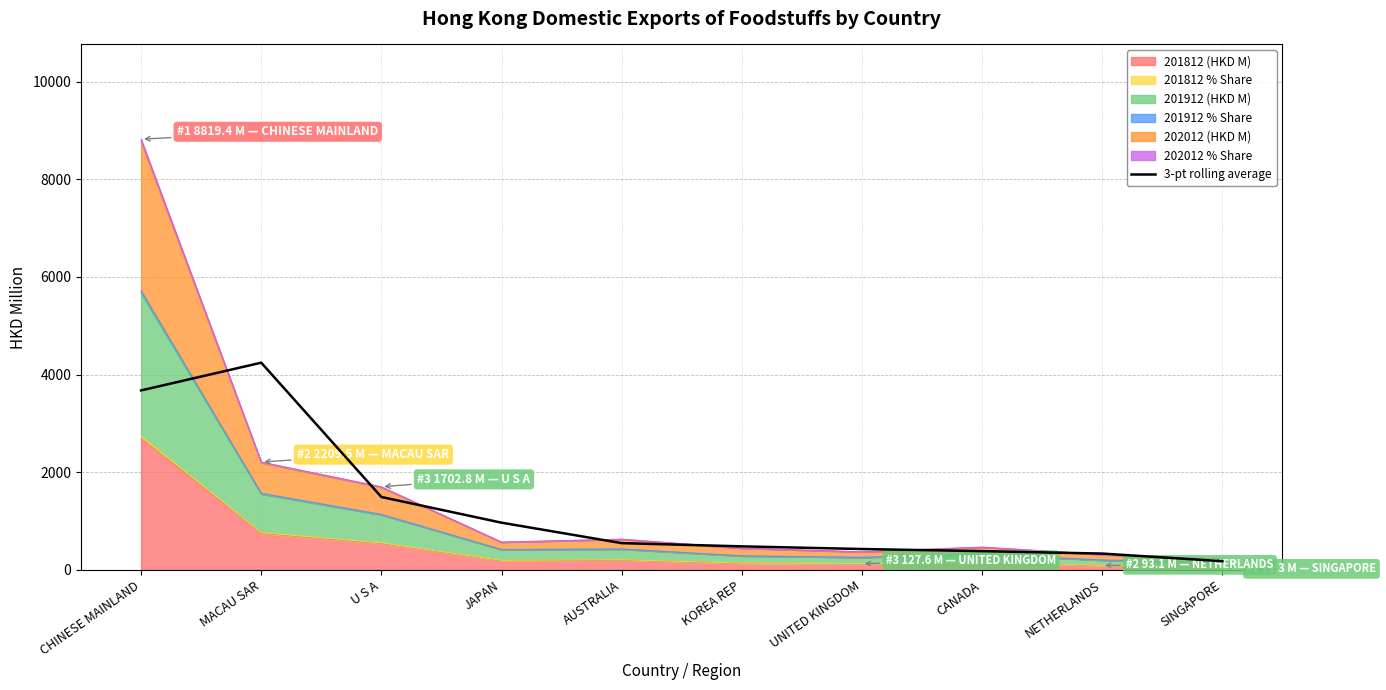

What is the sum of the values at UNITED KINGDOM and JAPAN?

1397.0